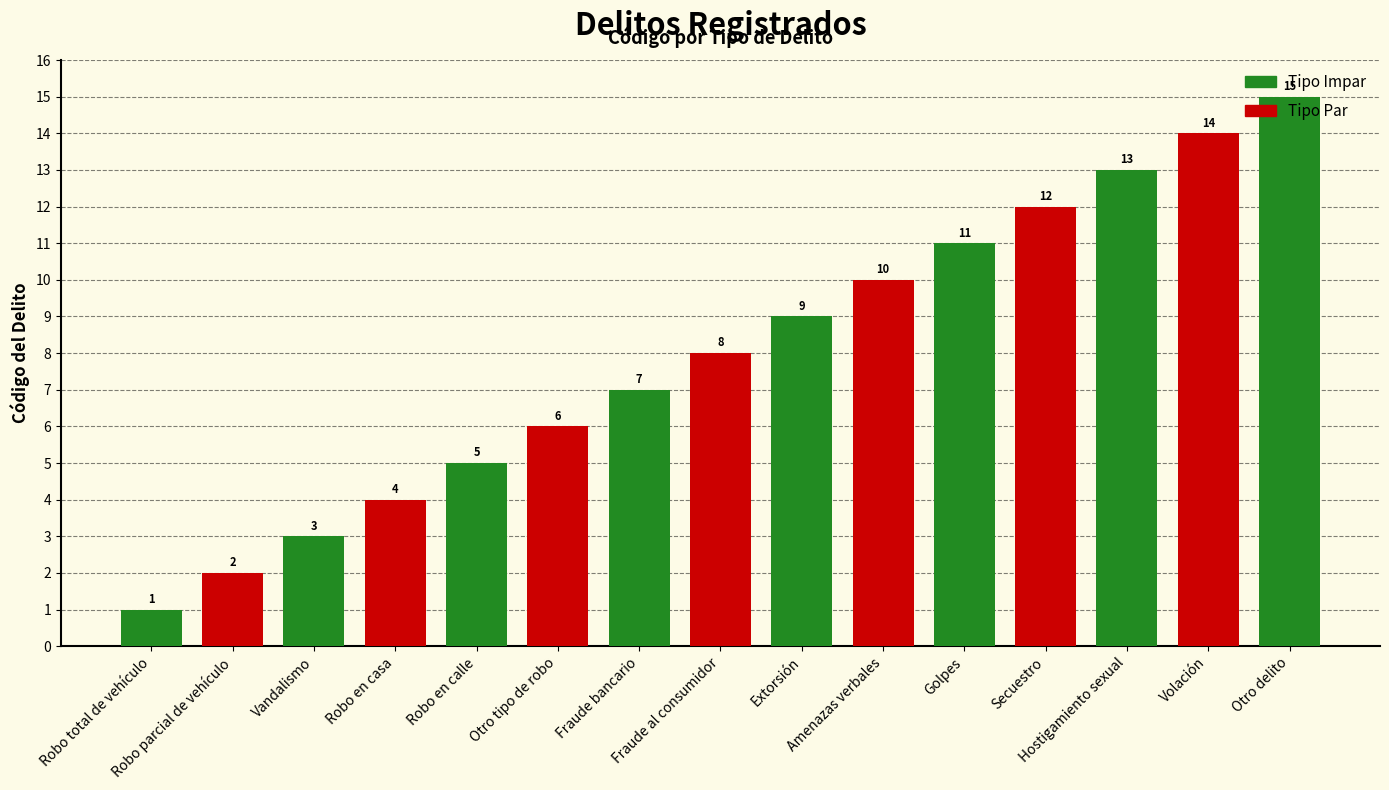

What is the sum of the values at Extorsión and Robo total de vehículo?

10